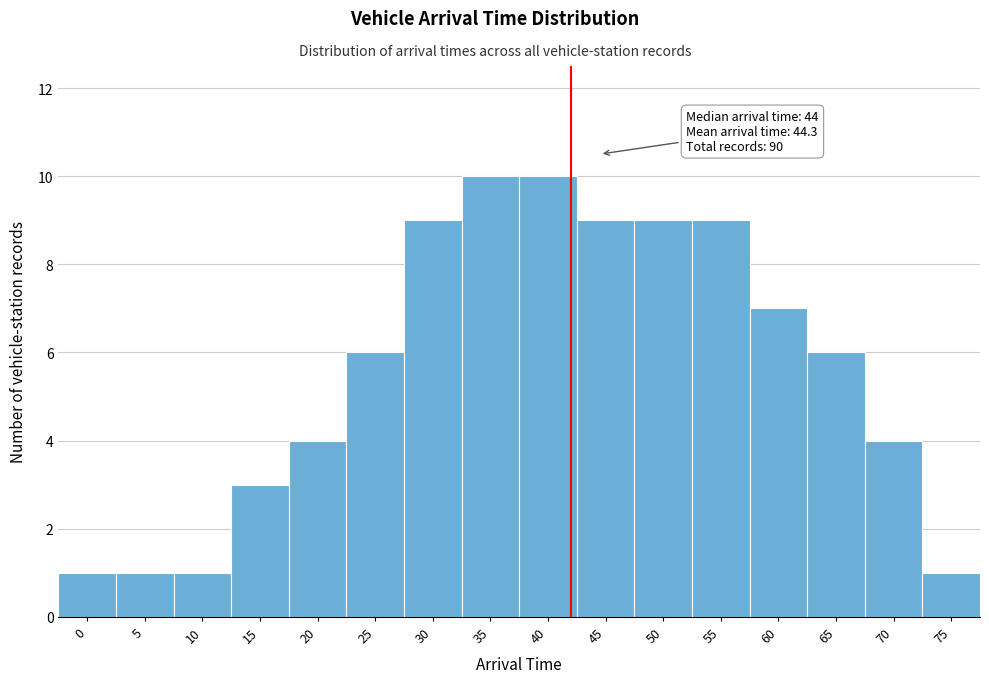

Reading left to right, transcribe all the data shown in this chart.

0=1	5=1	10=1	15=3	20=4	25=6	30=9	35=10	40=10	45=9	50=9	55=9	60=7	65=6	70=4	75=1